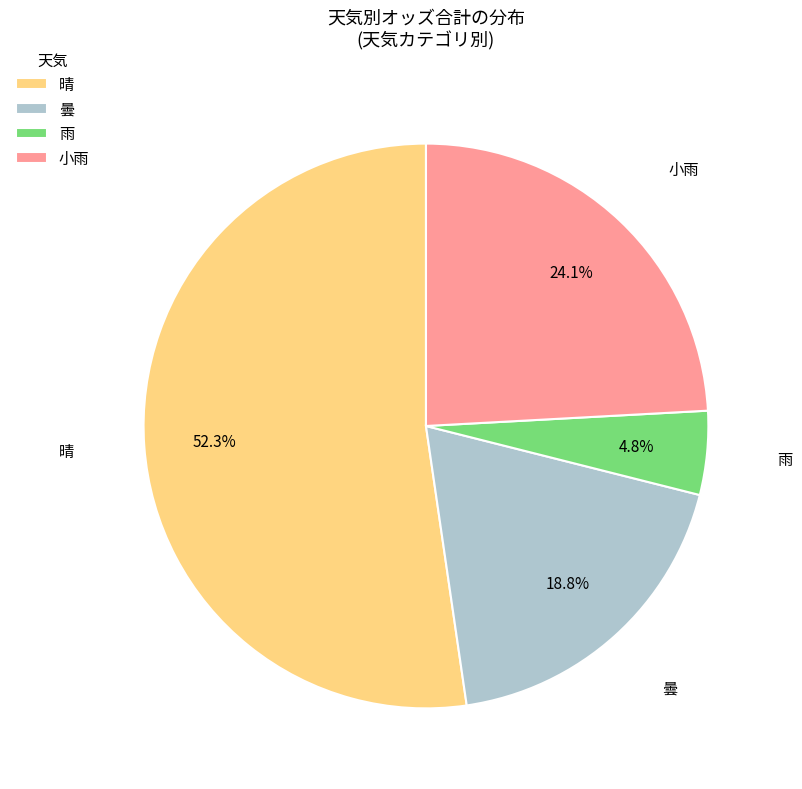

To the nearest percent, what is the difference between the largest and smallest slice percentages?

48%